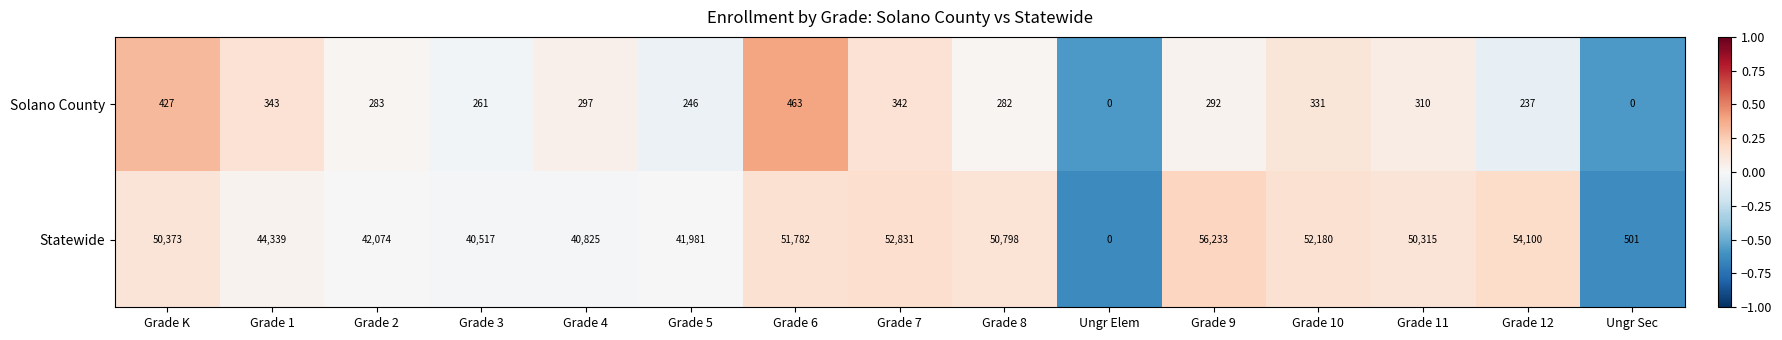

Where is Statewide nearest to the value 28116?

Grade 3